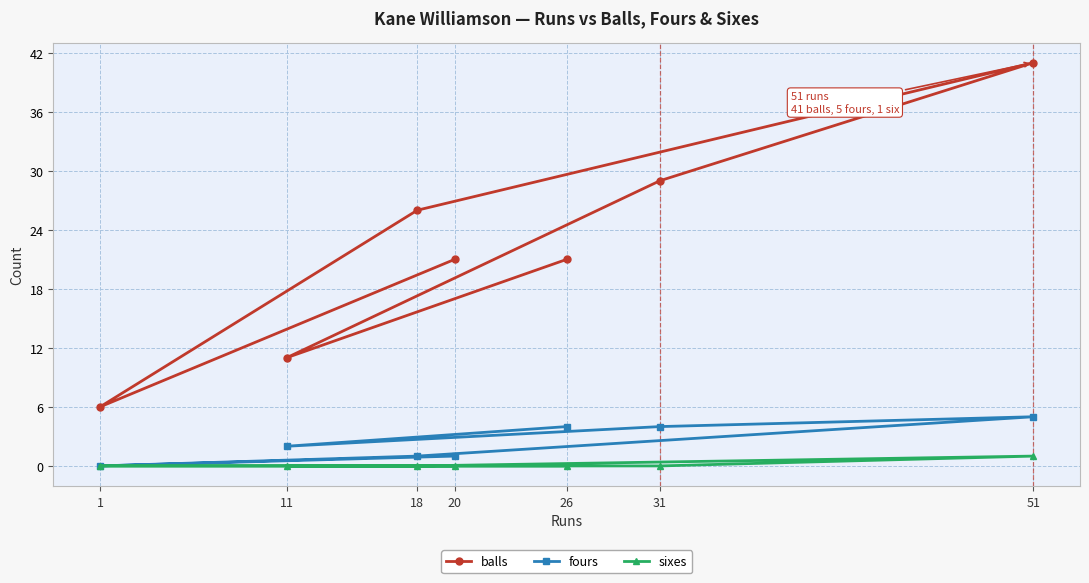

What is the maximum value shown in the chart?

41